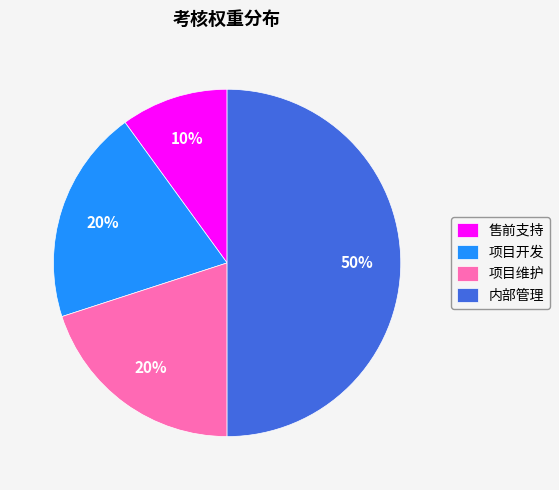

How many slices are in this pie chart?

4